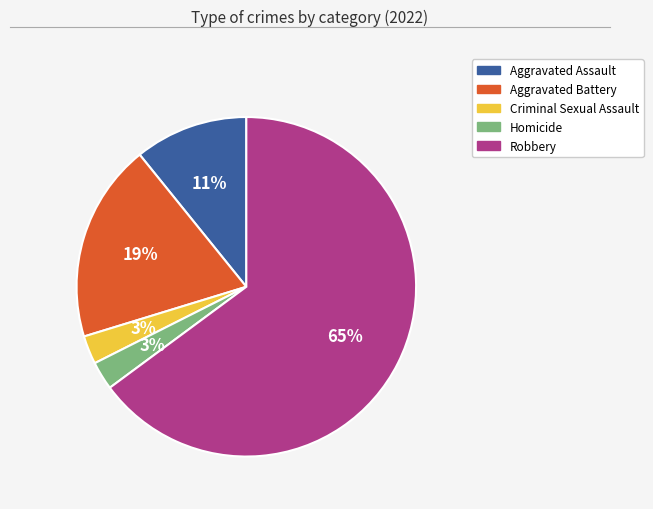

Approximately how many times larger is the value at Aggravated Assault compared to Robbery?

0.2